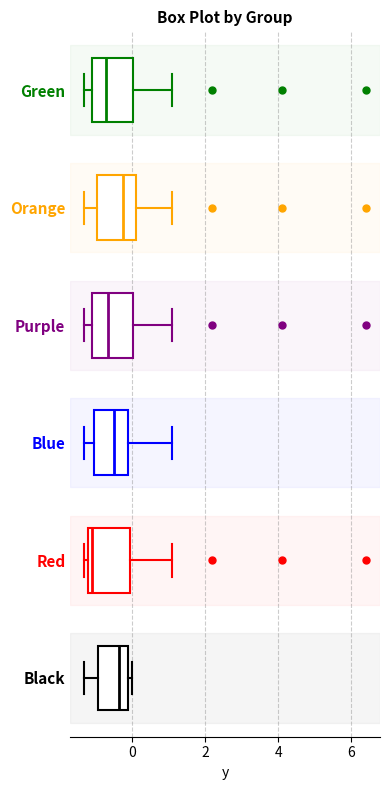

Where is the left edge of the box for Green on the x-axis? The values are not printed on the chart, so give them approximately, as read against the axis.

-1.0